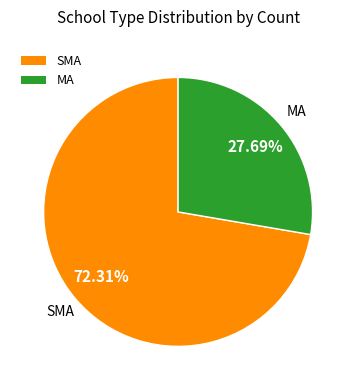

Is the sum of SMA and MA greater than half?

Yes